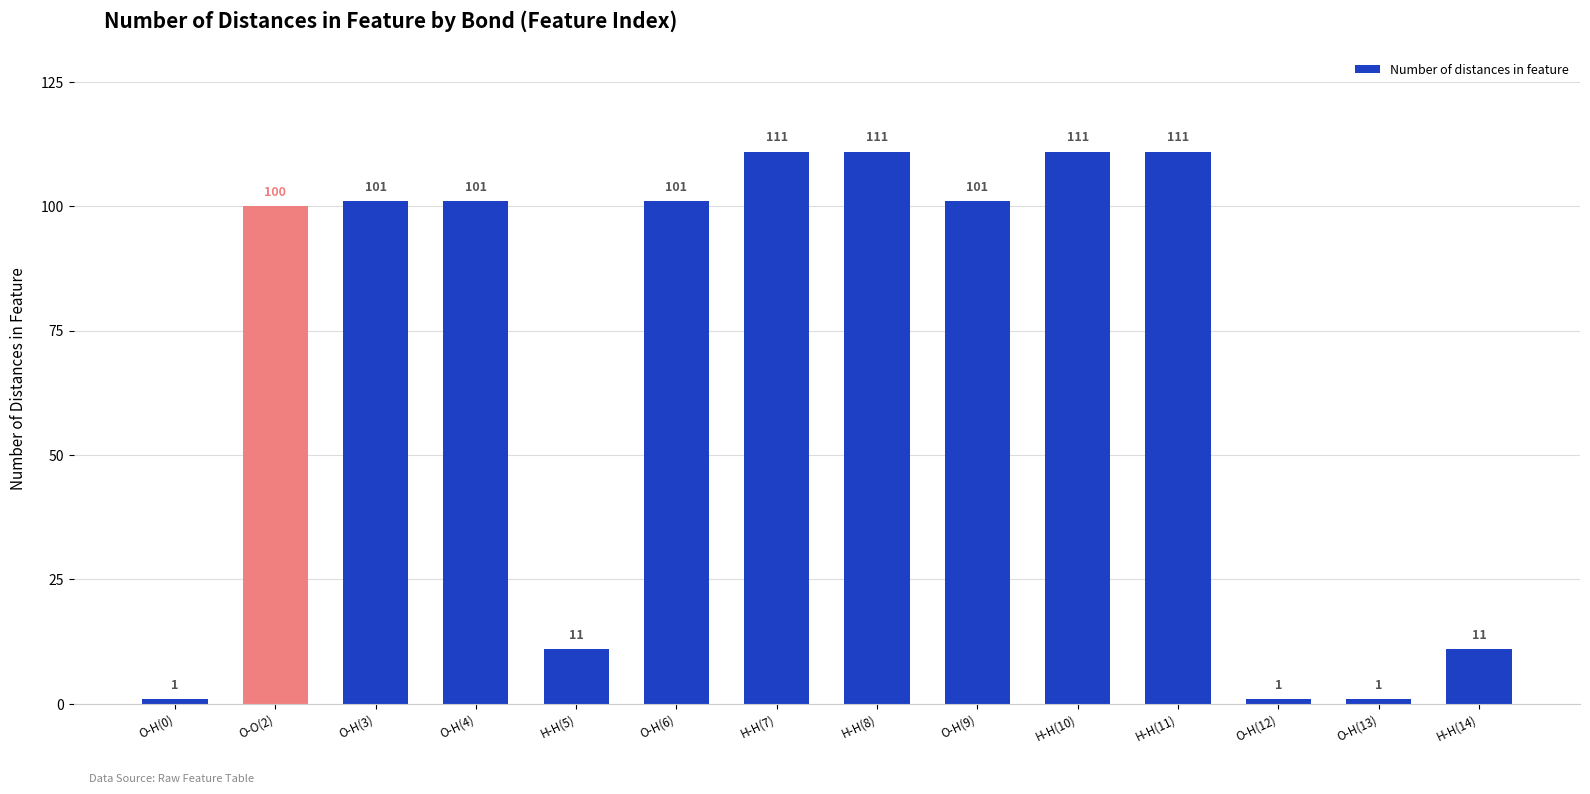

What is the greatest value displayed?

111